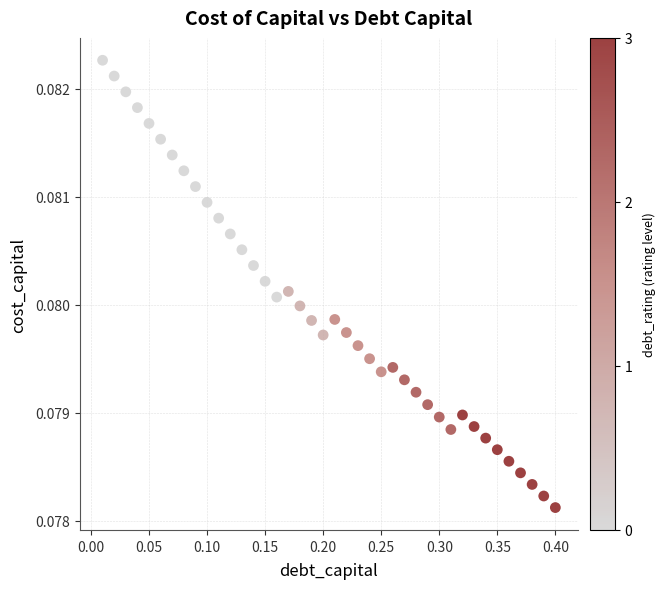

What is the range of X values (max minus min)?

0.4